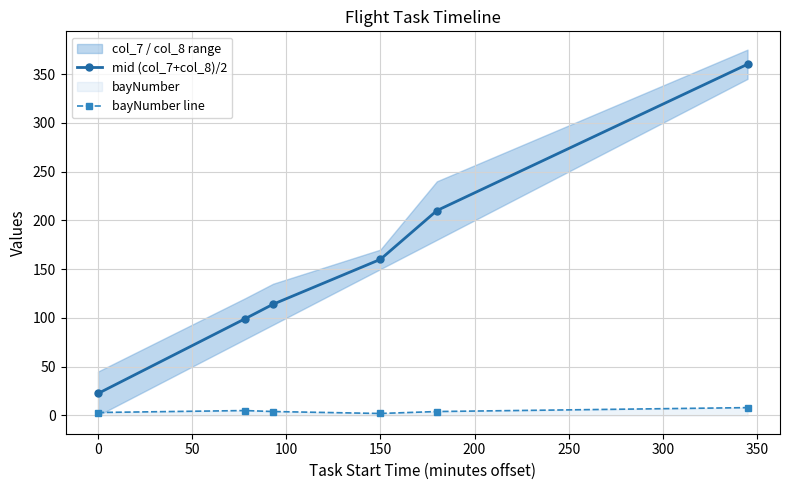

Is it true that bayNumber line equals 2.0 at 150?

True